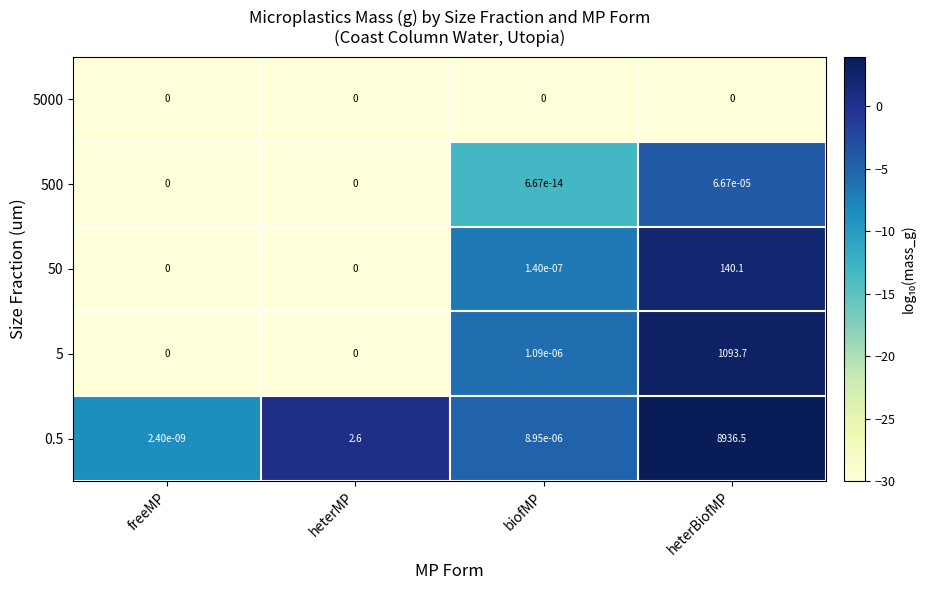

Where is 5 nearest to the value 546?

biofMP